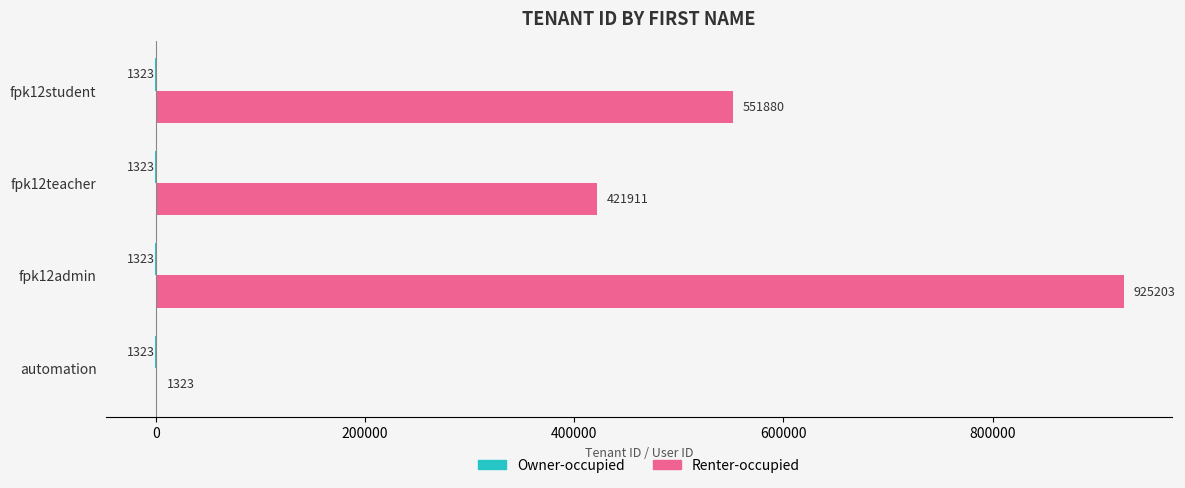

The Renter-occupied series shows 925203 at fpk12admin. True or false?

True